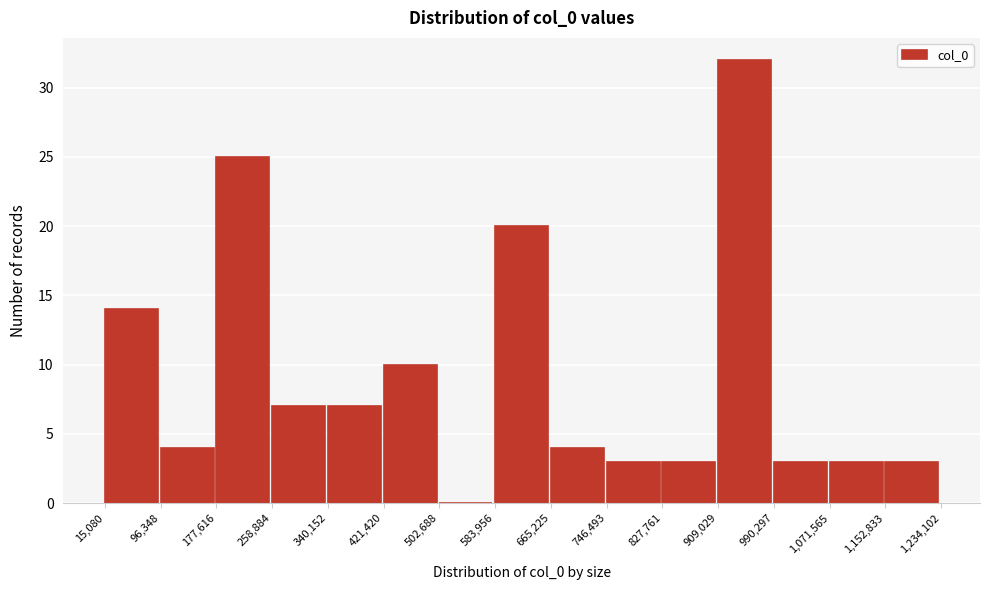

Which range on the x-axis has the tallest bar?

909,029 to 990,297